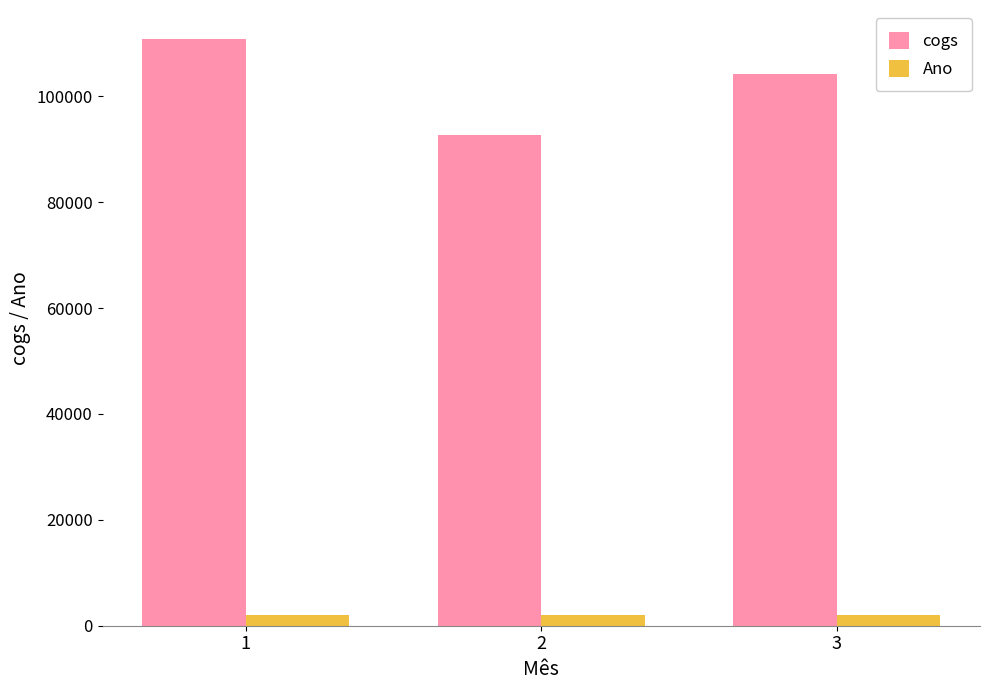

Is it true that cogs equals 110754.2 at 1?

True